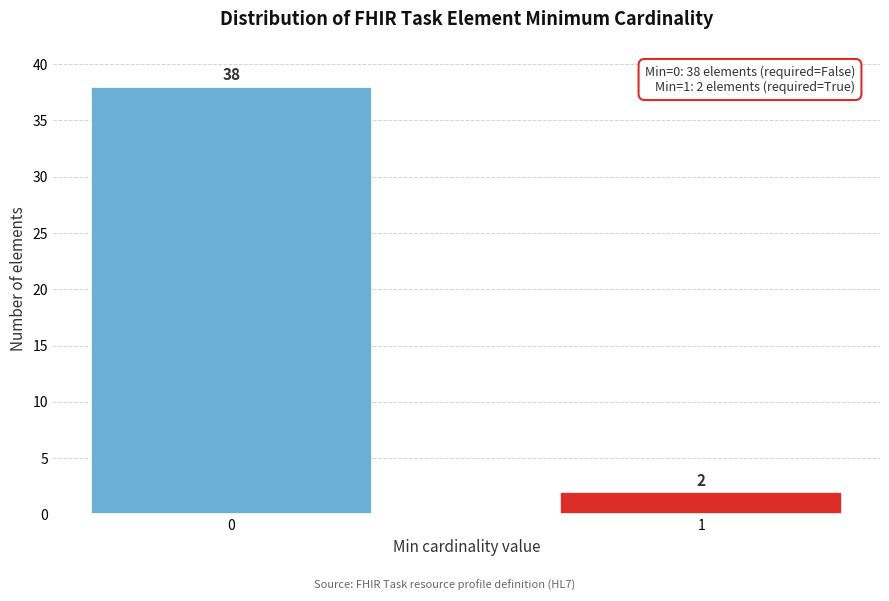

Reading left to right, what are all the values shown in this chart?

38	2